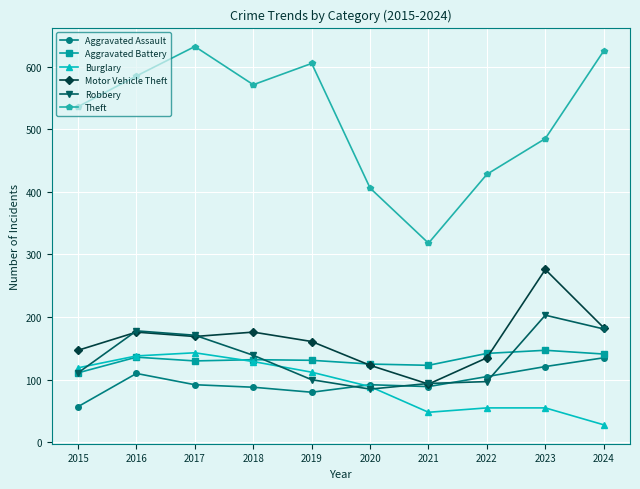

In Motor Vehicle Theft, how many points are lower than both neighbors (excluding endpoints)?

2